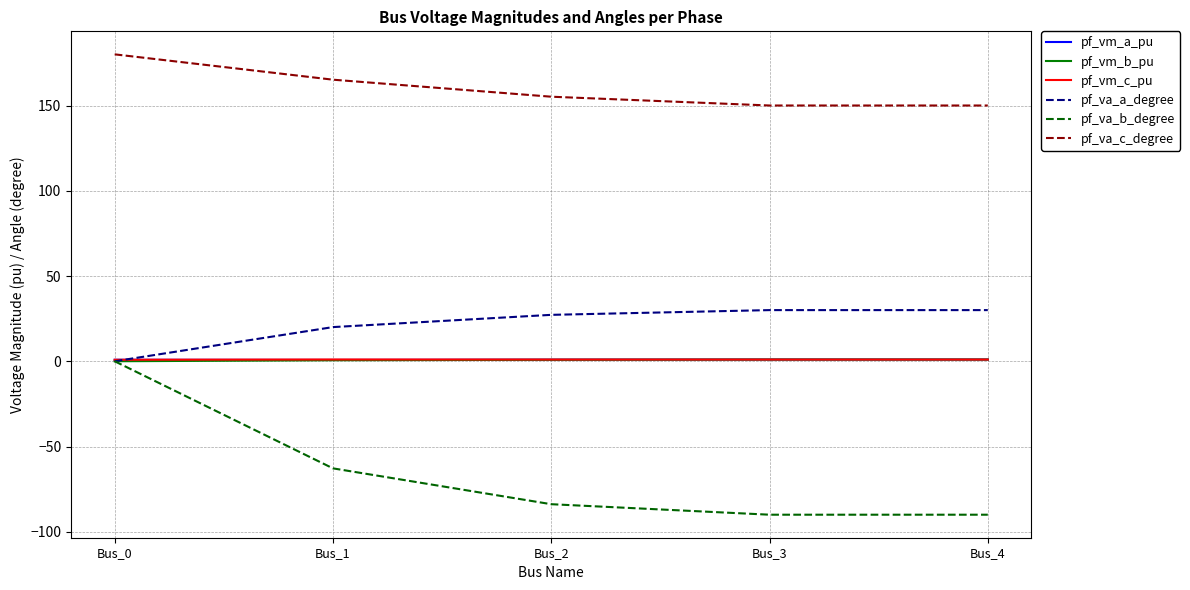

What is the difference between the highest and lowest values at Bus_4?

240.0